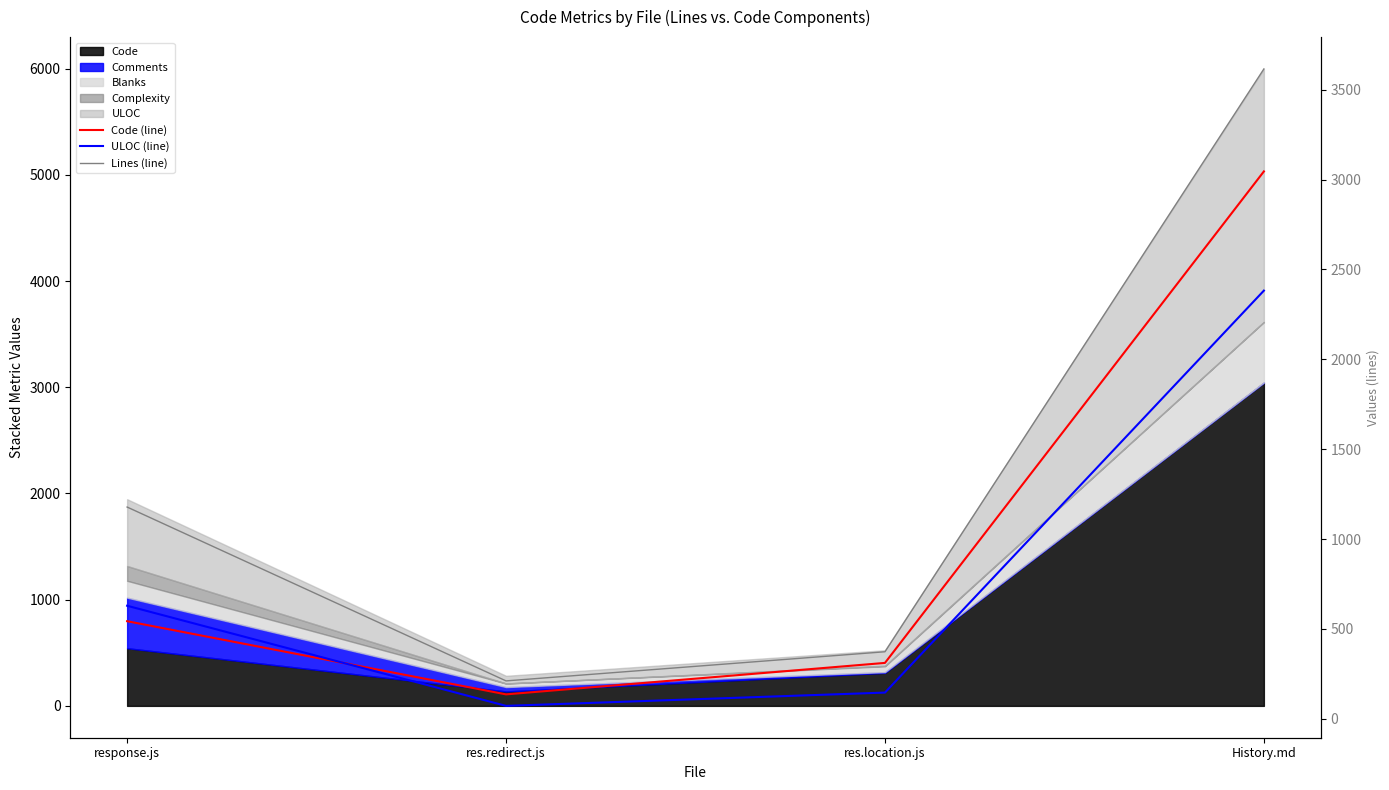

How many lines are shown in the chart?

3